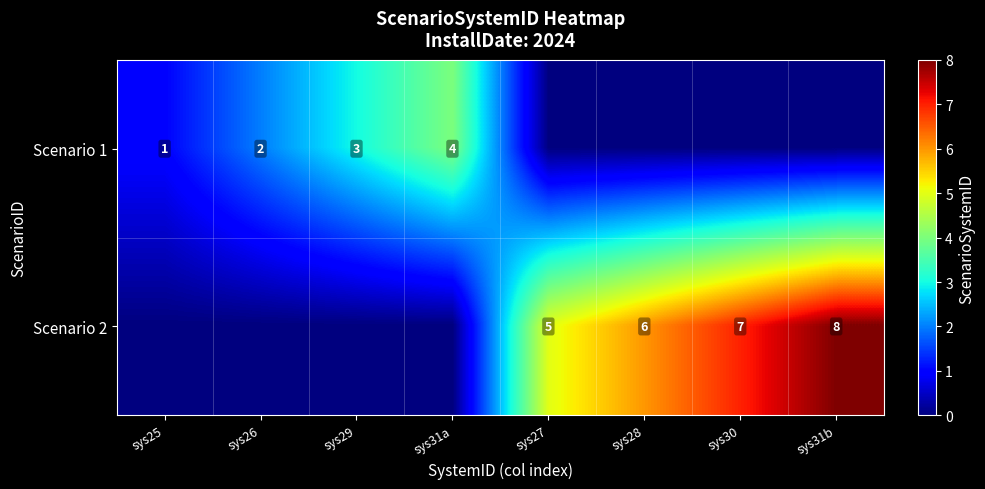

Is it true that Scenario 2 equals 6 at sys28?

True